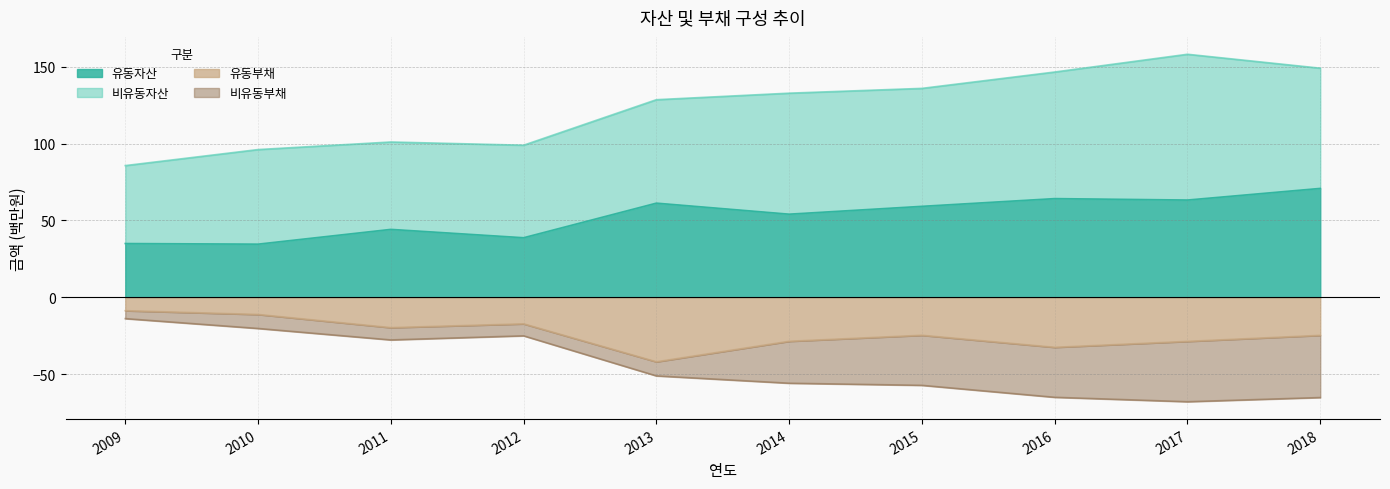

At which label does 유동부채 reach its peak?

2009